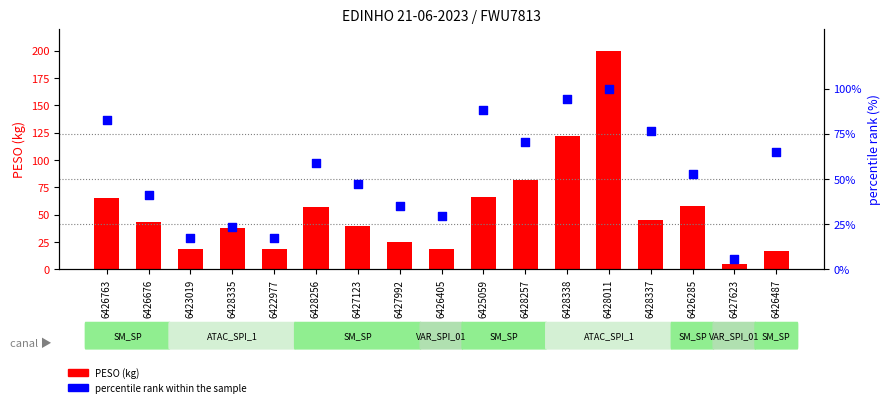

Which series has the widest spread of Y values?

PESO (kg)